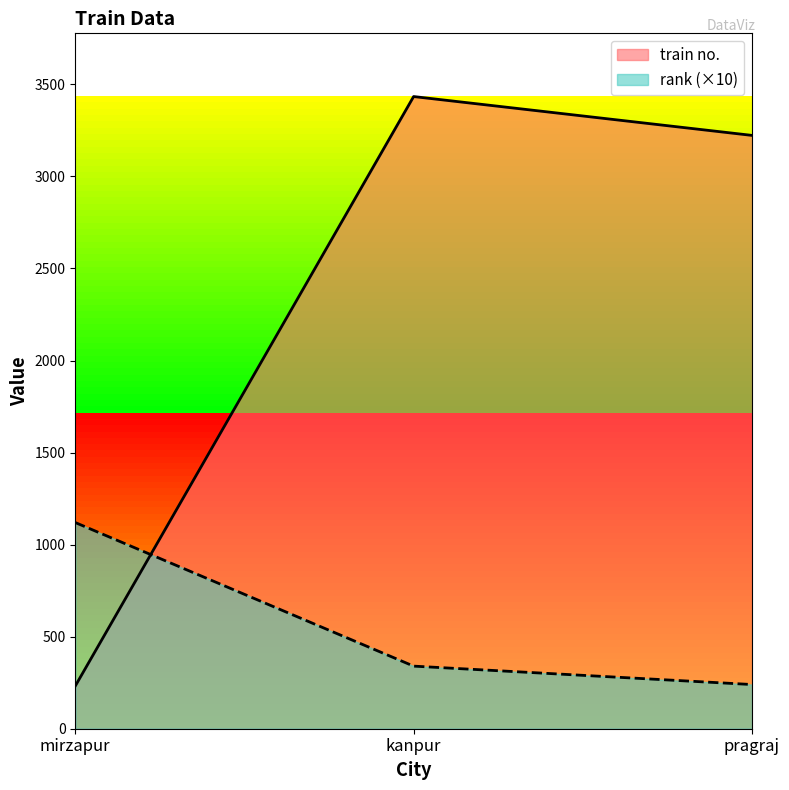

True or false: rank has a value of 189 at kanpur.

False